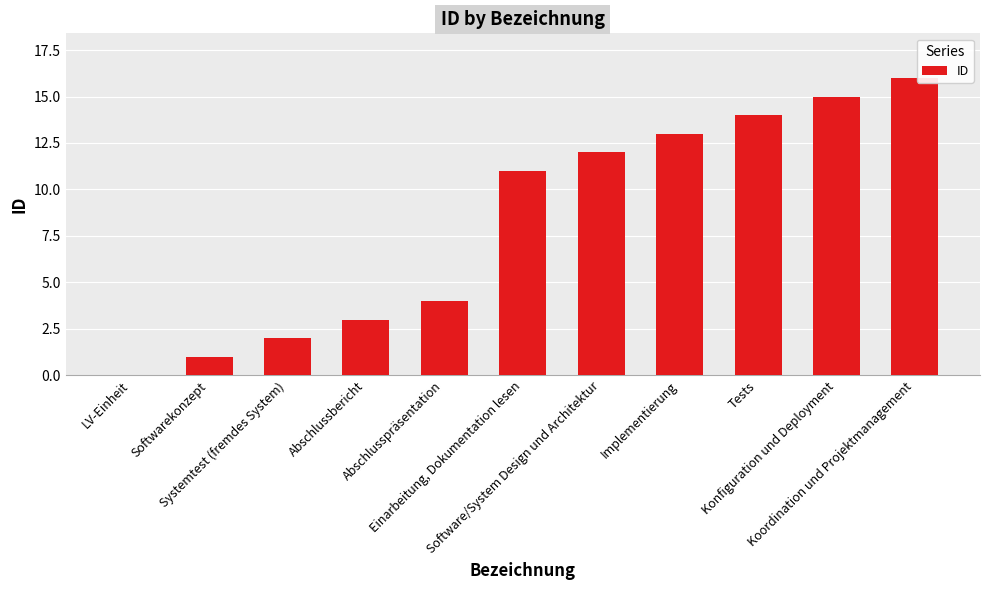

What is the greatest value displayed?

16